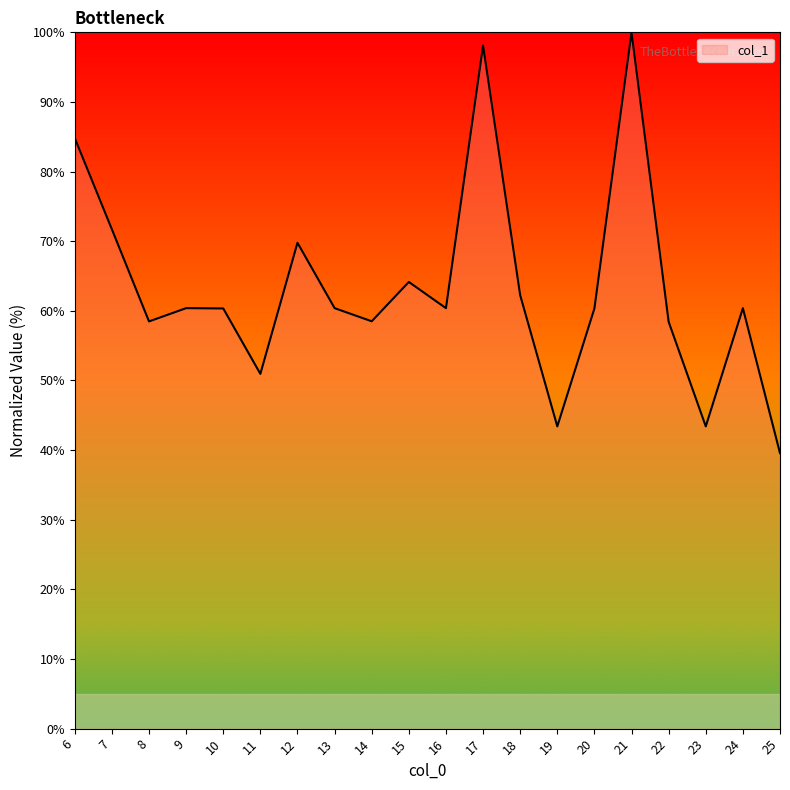

Which has a higher value, 21 or 20?

21